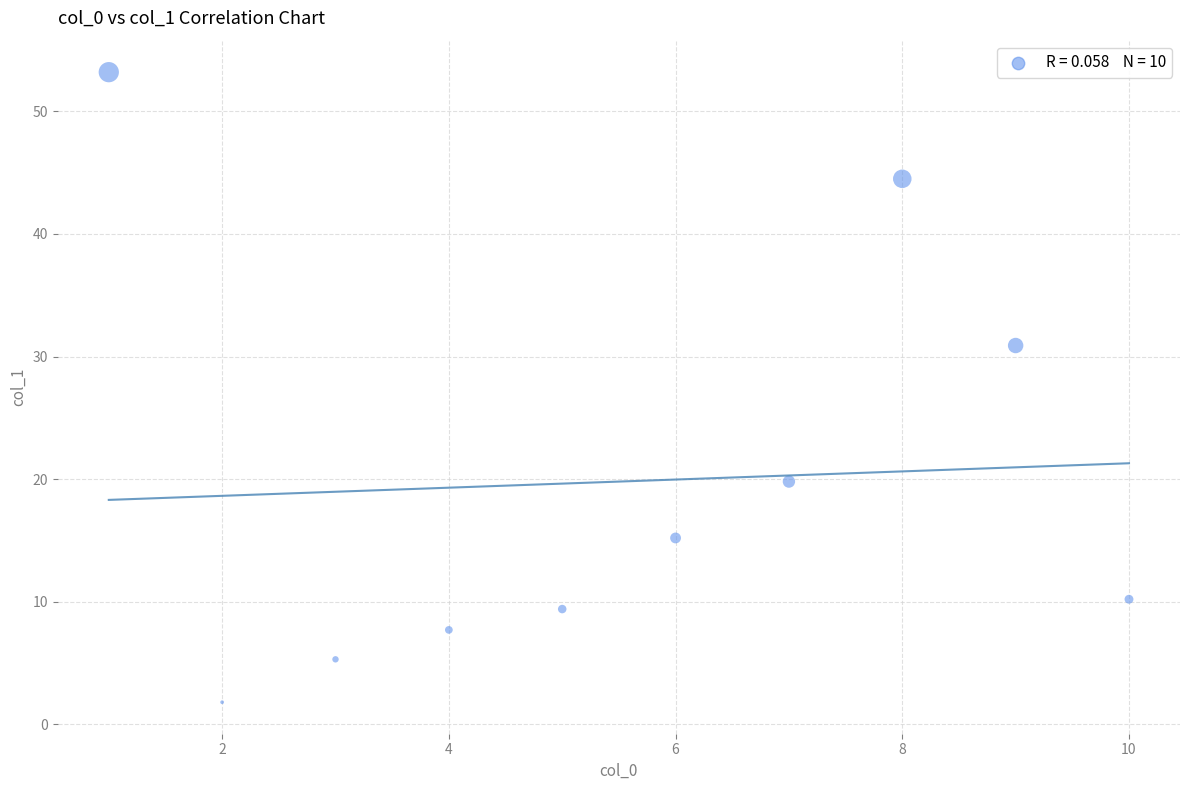

What Y value in the scatter plot is closest to 27?

30.9